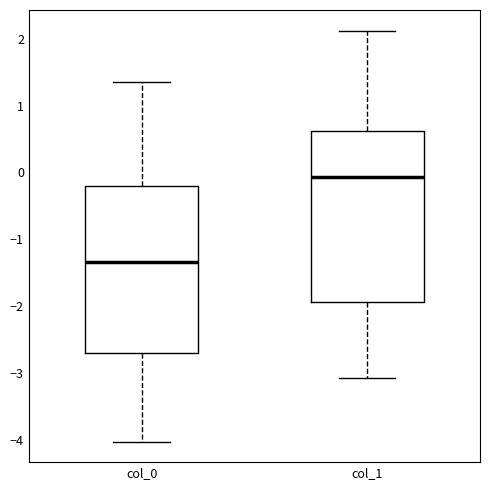

Where does the upper whisker of the box for col_1 end on the y-axis? The values are not printed on the chart, so give them approximately, as read against the axis.

2.1